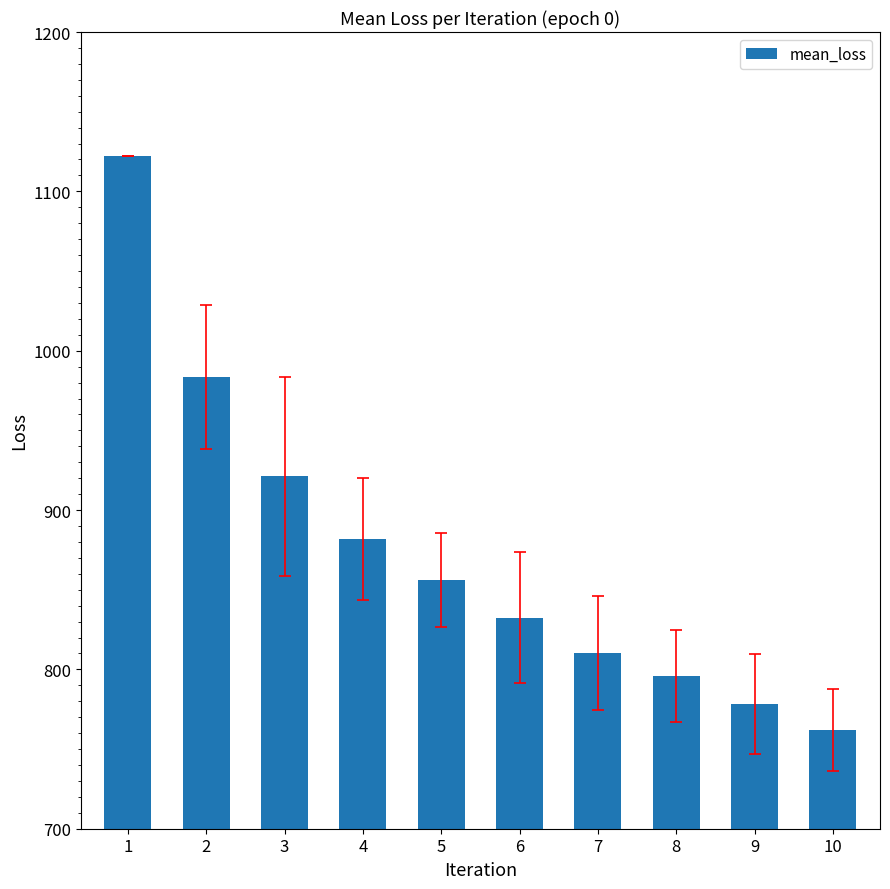

Which label corresponds to the largest value in the chart?

1